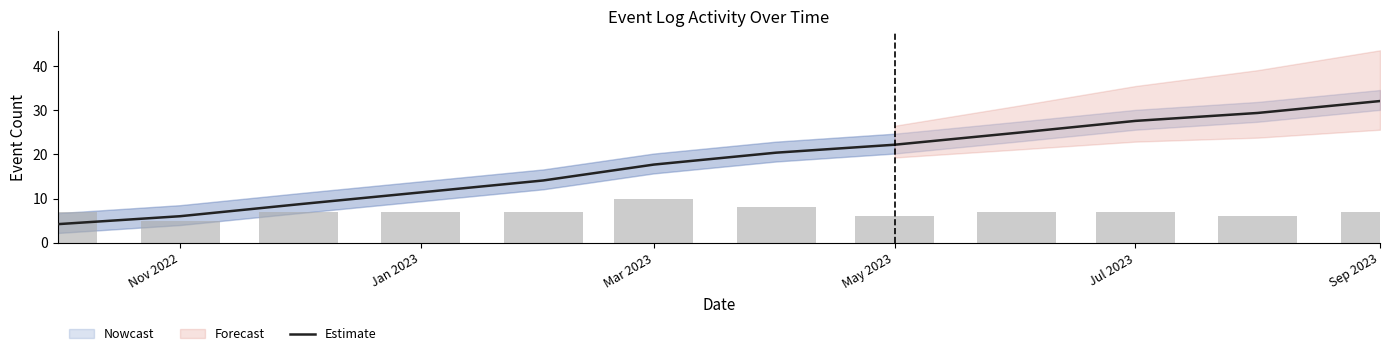

What is the change in value from Jul 2023 to Sep 2023?

+4.5